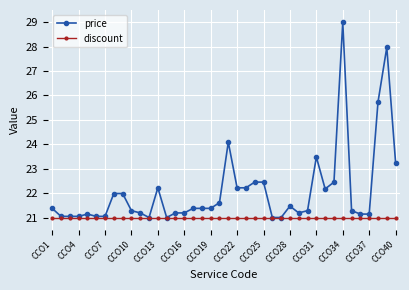

Reading left to right, what are all the values shown in this chart?

price: 21.4	21.0	21.0	21.0	21.1	21.0	21.0	22.0	22.0	21.3	21.2	21.0	22.2	21.0	21.2	21.2	21.4	21.4	21.4	21.6	24.1	22.2	22.2	22.5	22.5	21.0	21.0	21.5	21.2	21.3	23.5	22.2	22.5	29.0	21.3	21.1	21.1	25.7	28.0	23.2
discount: 21.0	21.0	21.0	21.0	21.0	21.0	21.0	21.0	21.0	21.0	21.0	21.0	21.0	21.0	21.0	21.0	21.0	21.0	21.0	21.0	21.0	21.0	21.0	21.0	21.0	21.0	21.0	21.0	21.0	21.0	21.0	21.0	21.0	21.0	21.0	21.0	21.0	21.0	21.0	21.0